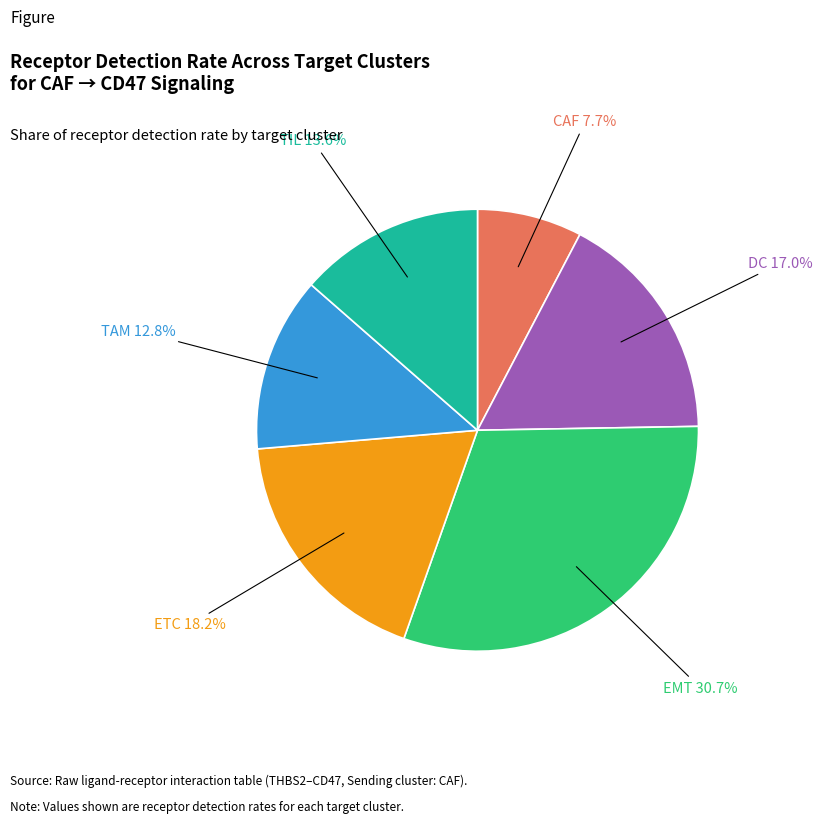

What is the largest slice in the pie chart?

EMT